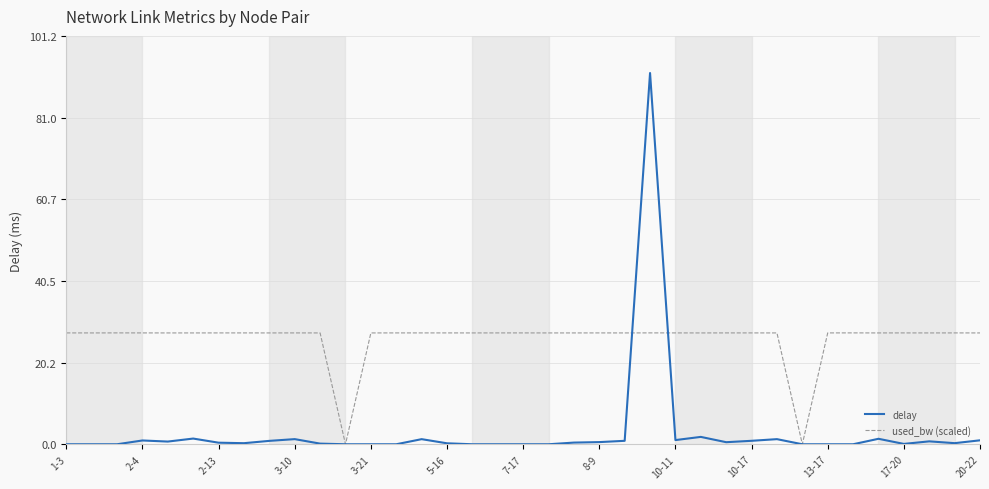

Rank the series by their maximum value, from lowest to highest.

used_bw (scaled), delay